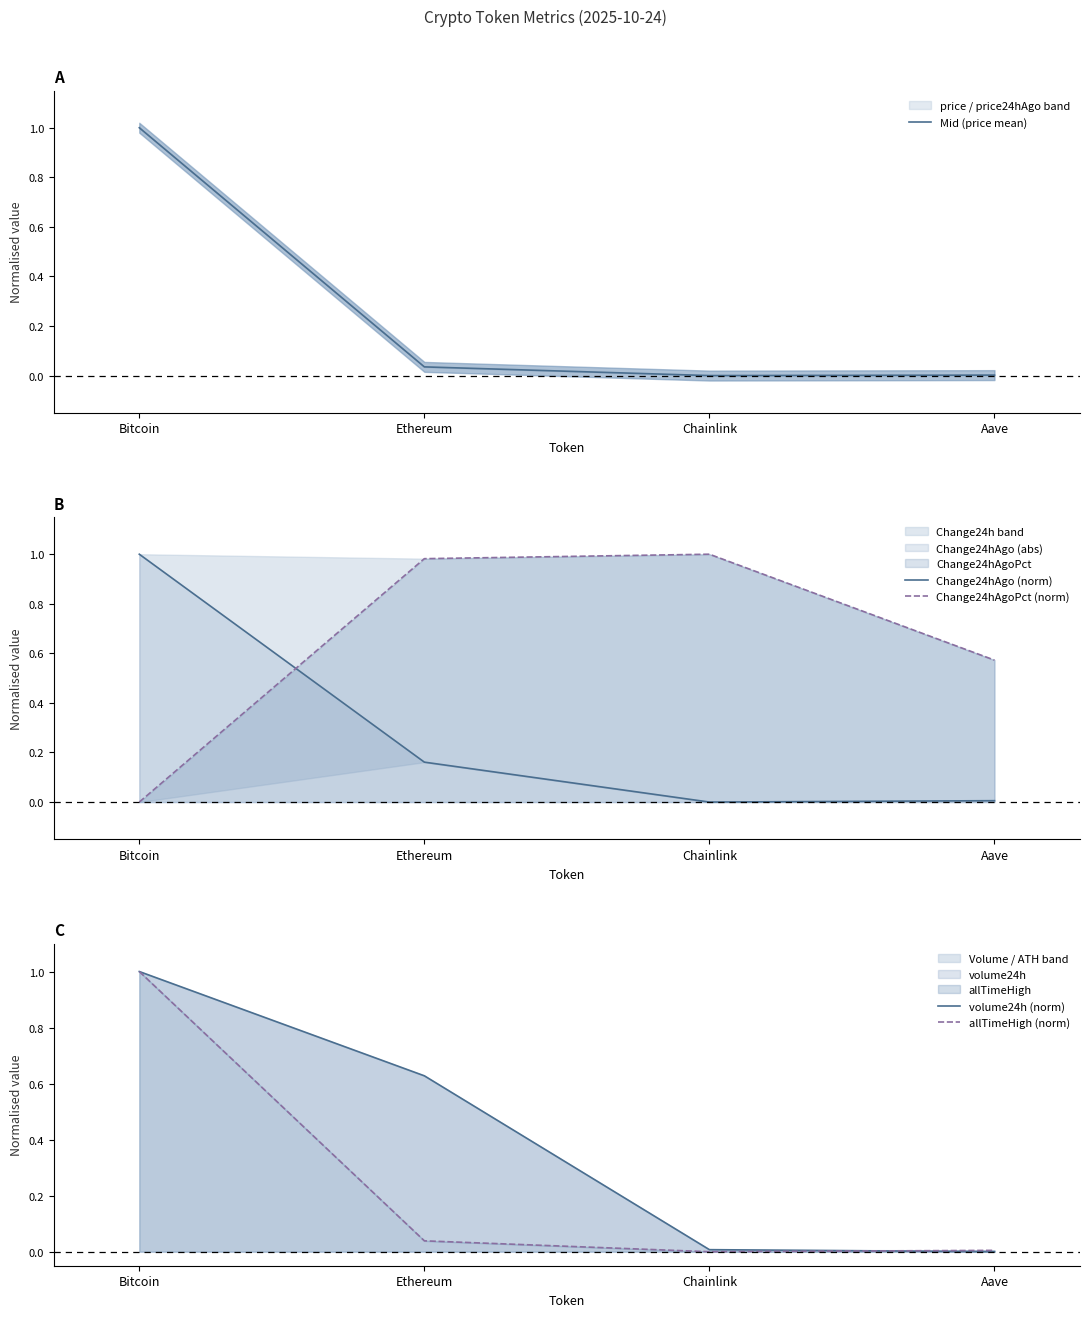

What is the label of the 2nd point from the right?

Chainlink